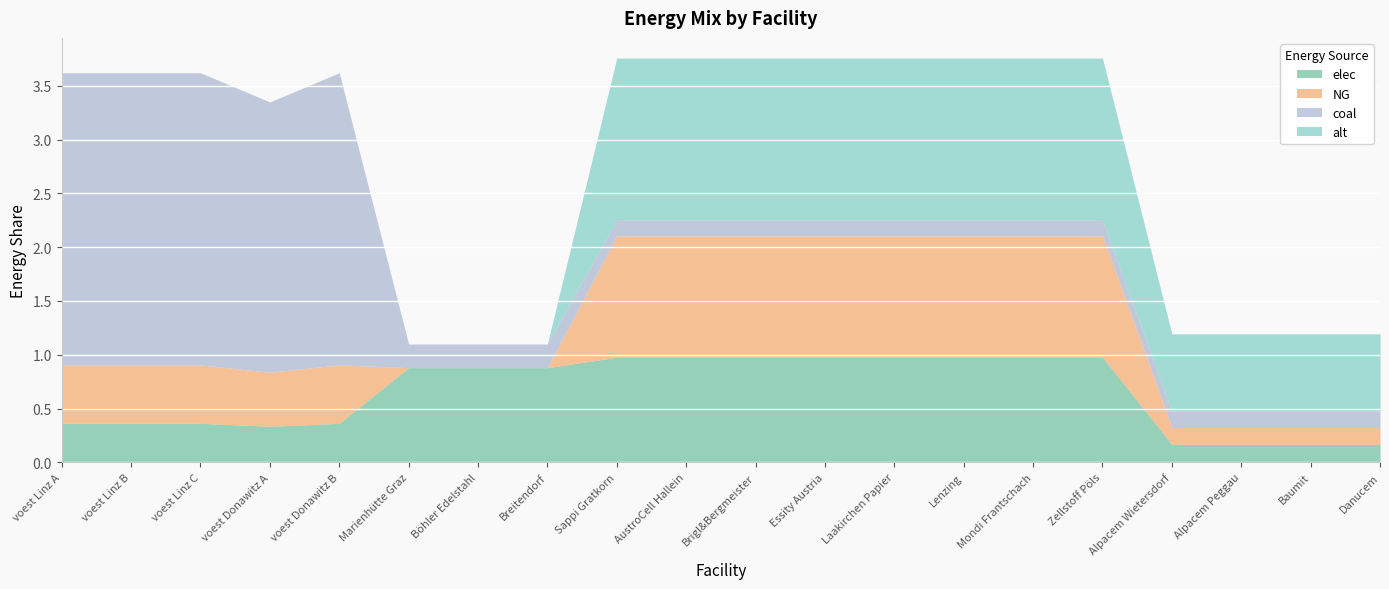

What is the average value of the NG series?

0.6